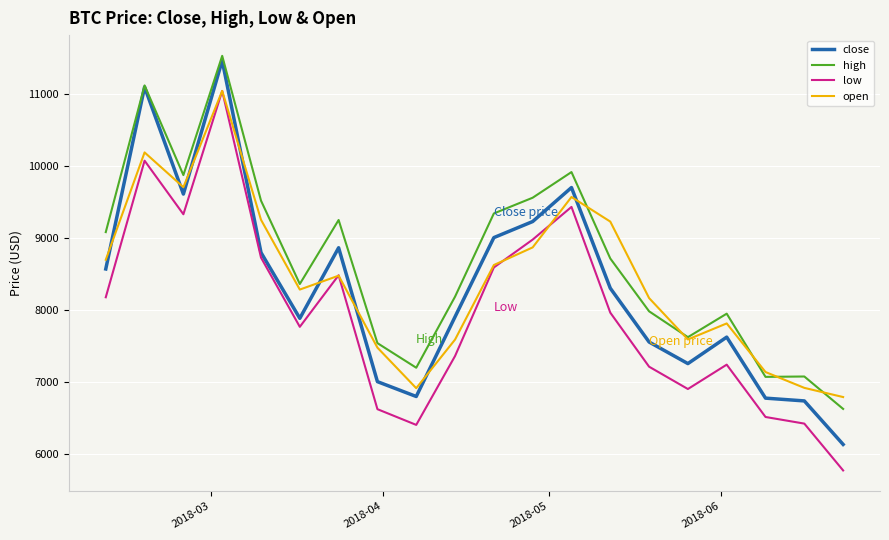

What is the maximum value for low?

11043.1